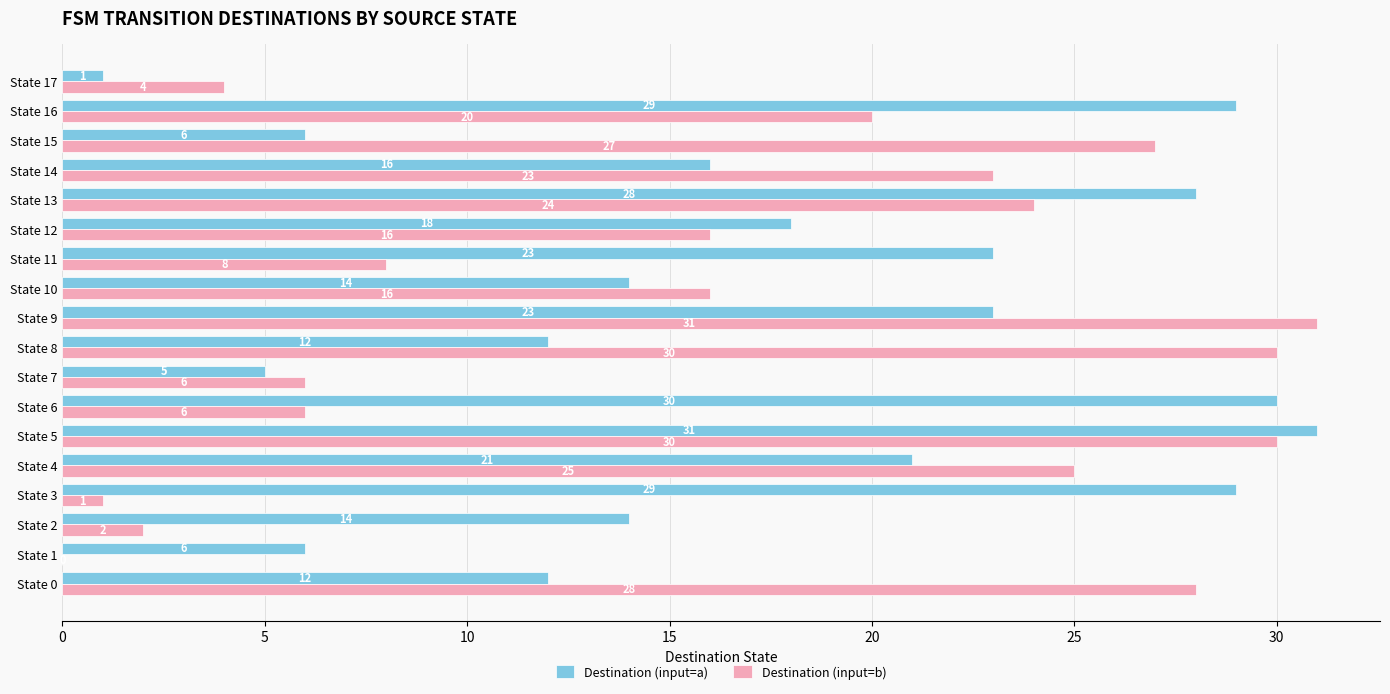

Is the value of Destination (input=b) at State 3 greater than the value of Destination (input=a) at State 5?

No